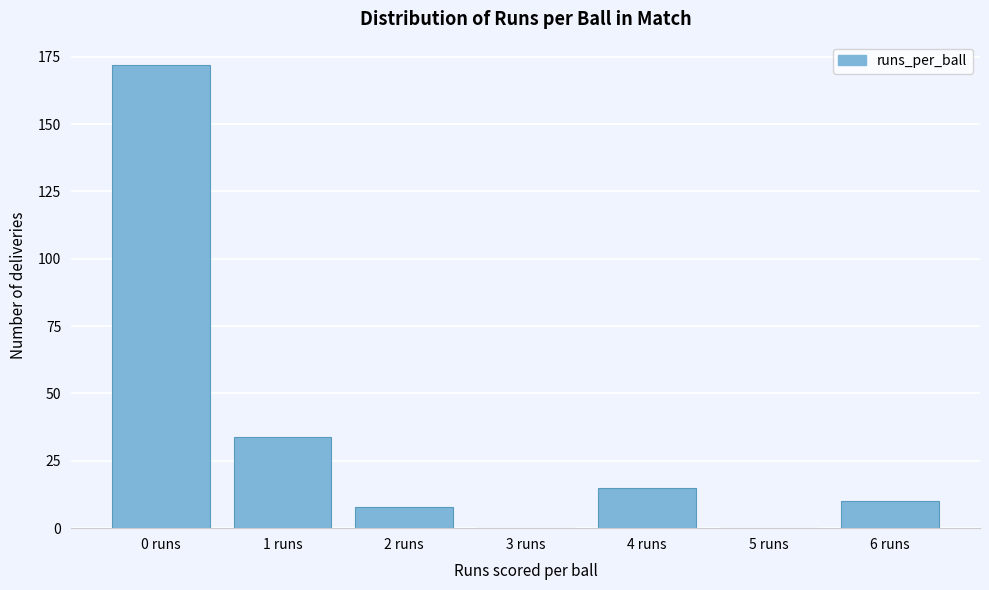

Reading left to right, what are all the values shown in this chart?

0 runs=172	1 runs=34	2 runs=8	3 runs=0	4 runs=15	5 runs=0	6 runs=10